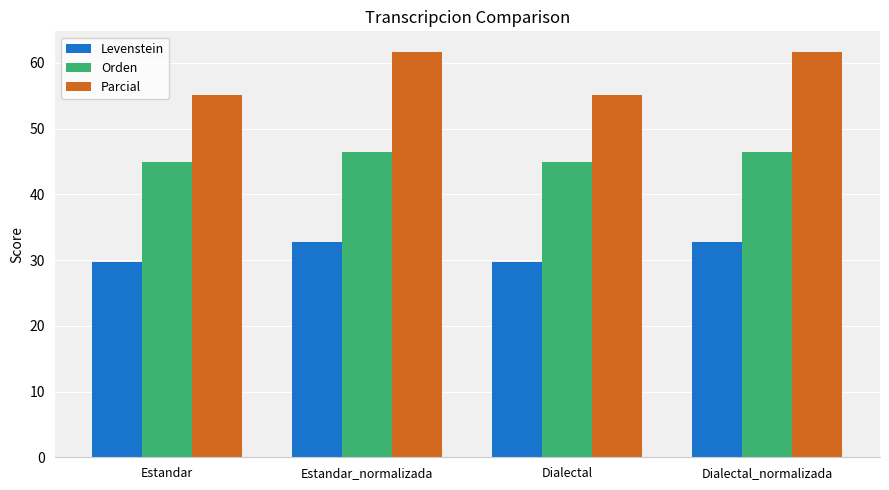

What is the highest value of the Parcial series?

61.7